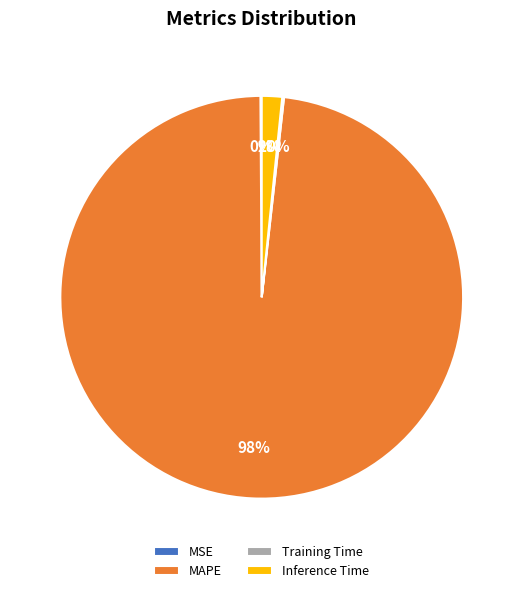

Does any single category account for the majority?

Yes